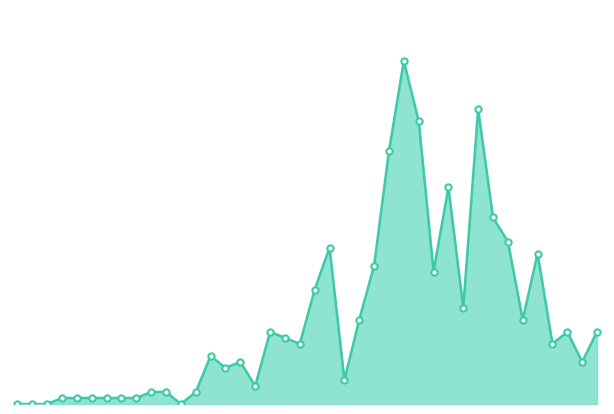

Does the chart have visible grid lines?

No